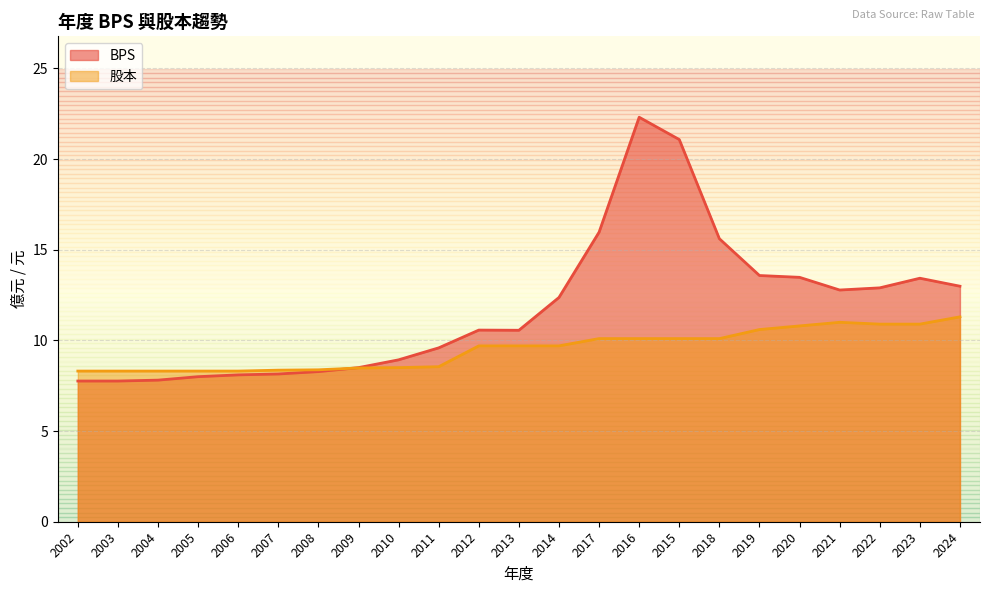

What is the highest value of the 股本 series?

11.3